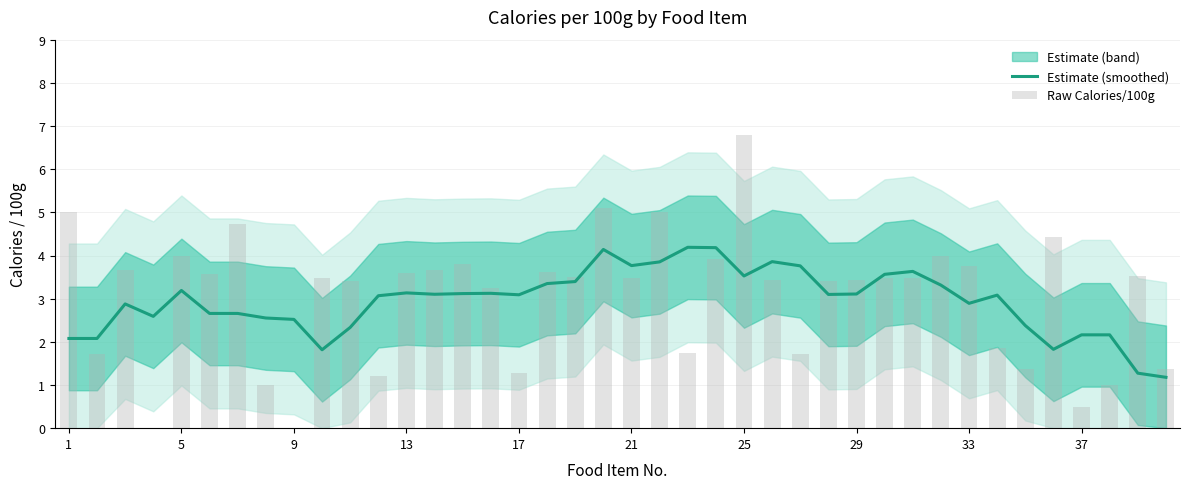

The Estimate (smoothed) series shows 3.1 at 29. True or false?

True